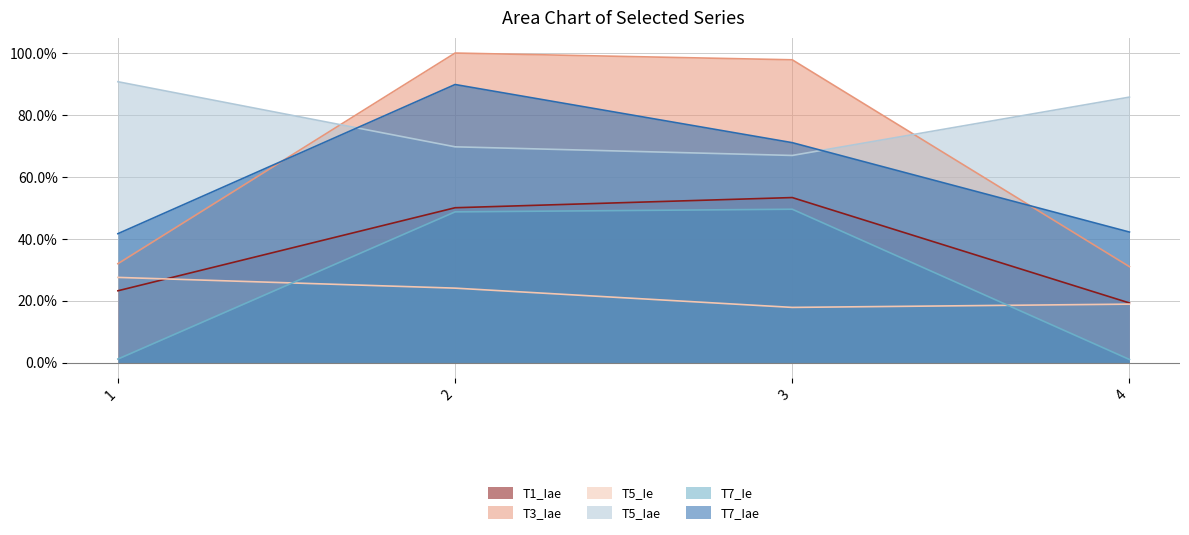

What is the maximum value shown in the chart?

1.0